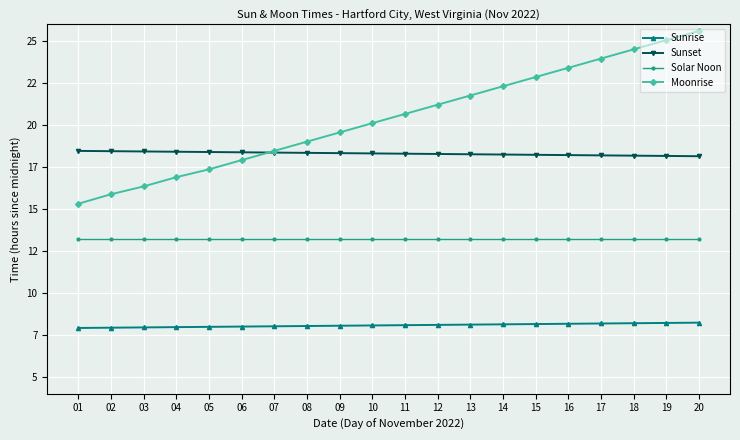

Rank the categories by Sunrise value from lowest to highest.

01, 02, 03, 04, 05, 06, 07, 08, 09, 10, 11, 12, 13, 14, 15, 16, 17, 18, 19, 20